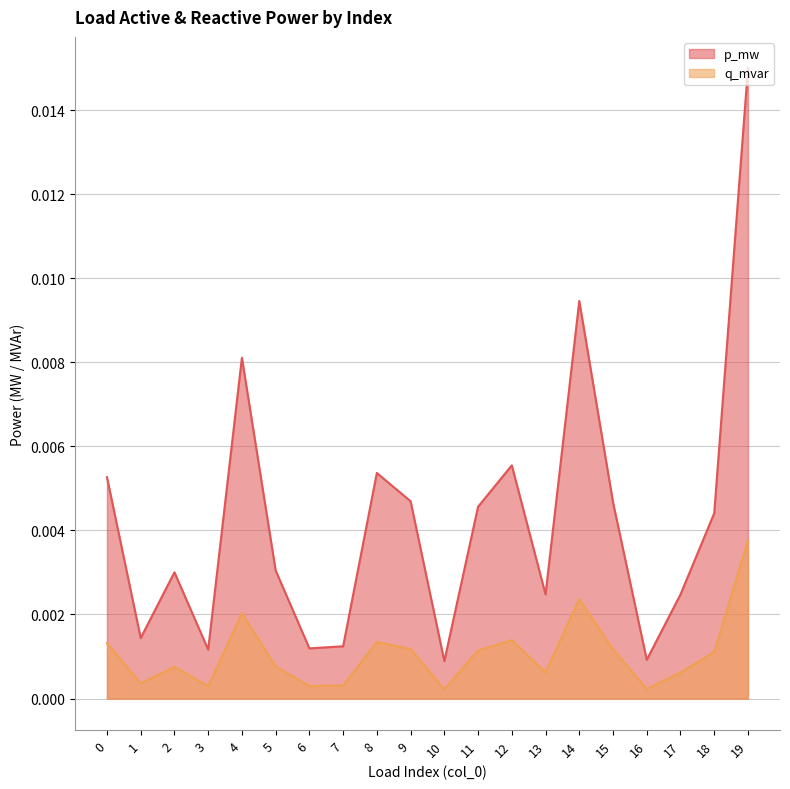

Between 5 and 1, which is larger?

5